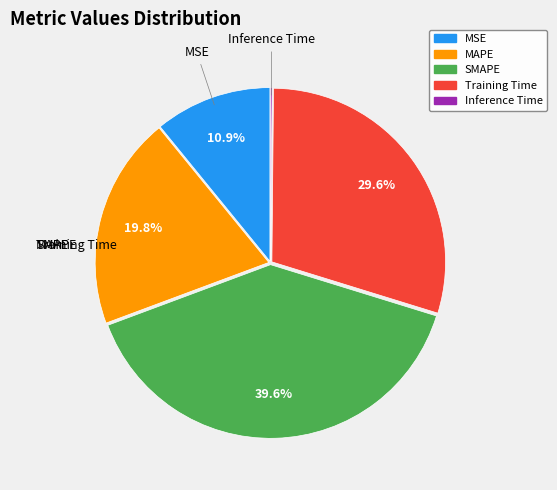

To the nearest percent, what is the combined percentage of SMAPE and MSE?

50%